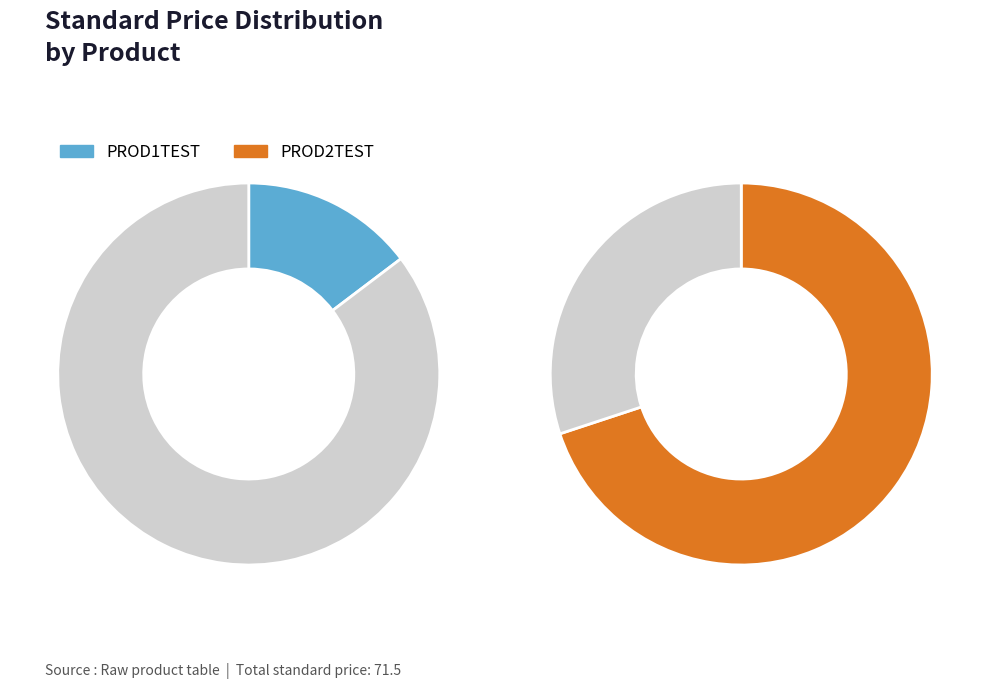

Approximately how many times larger is the value at PROD2TEST compared to PROD1TEST?

4.8